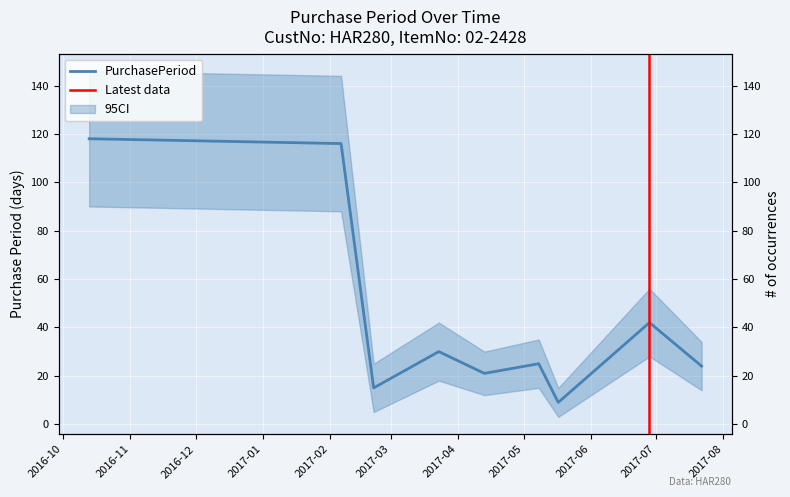

The chart shows a value of 29 at 2017-06-28. True or false?

False